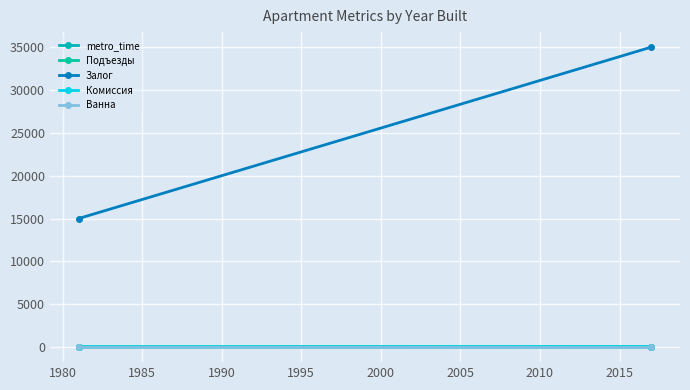

Which series has the largest range (max minus min)?

Залог